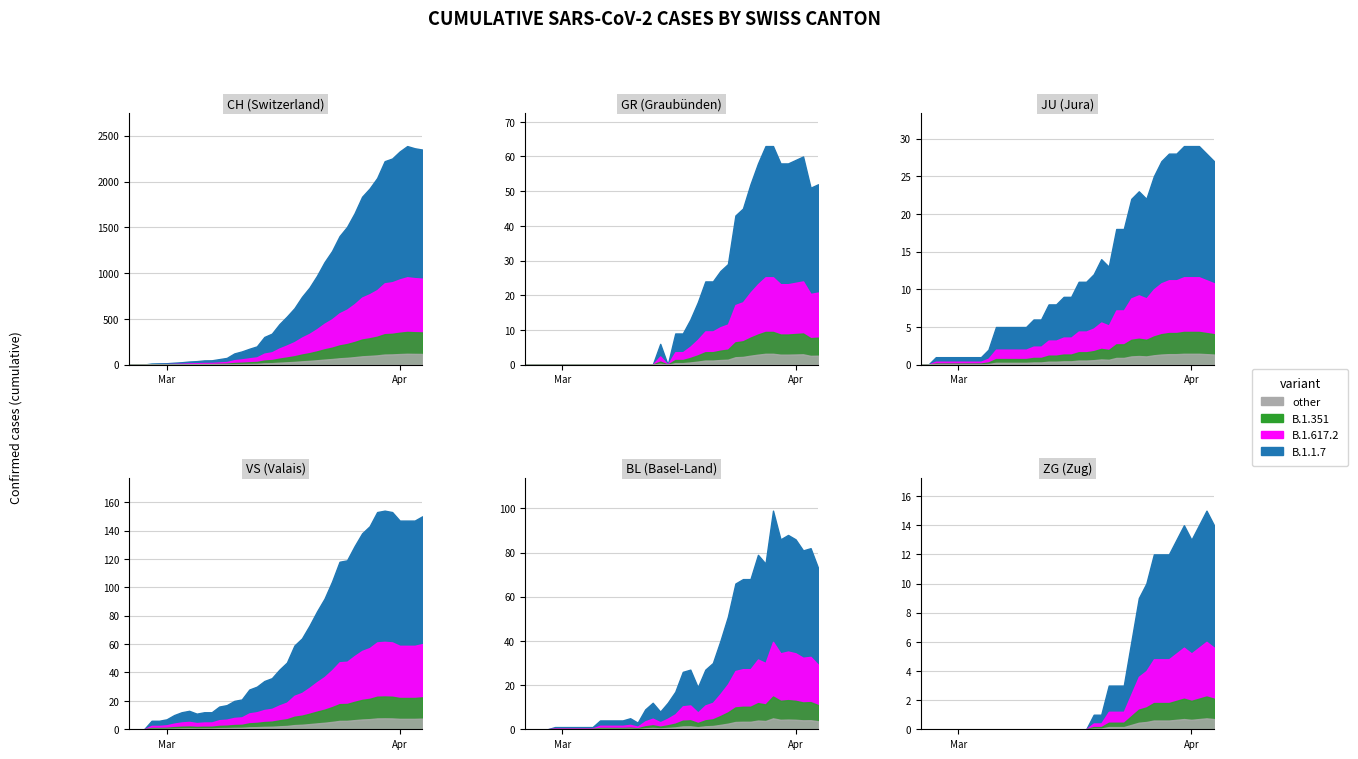

Where is the first local maximum for CH?

37